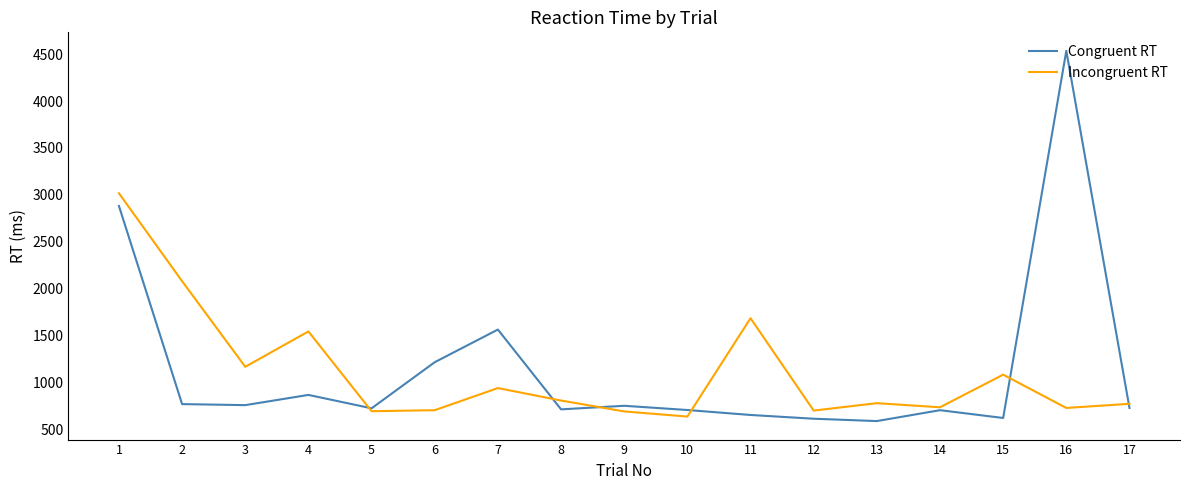

Which series has the widest spread of values?

Congruent RT